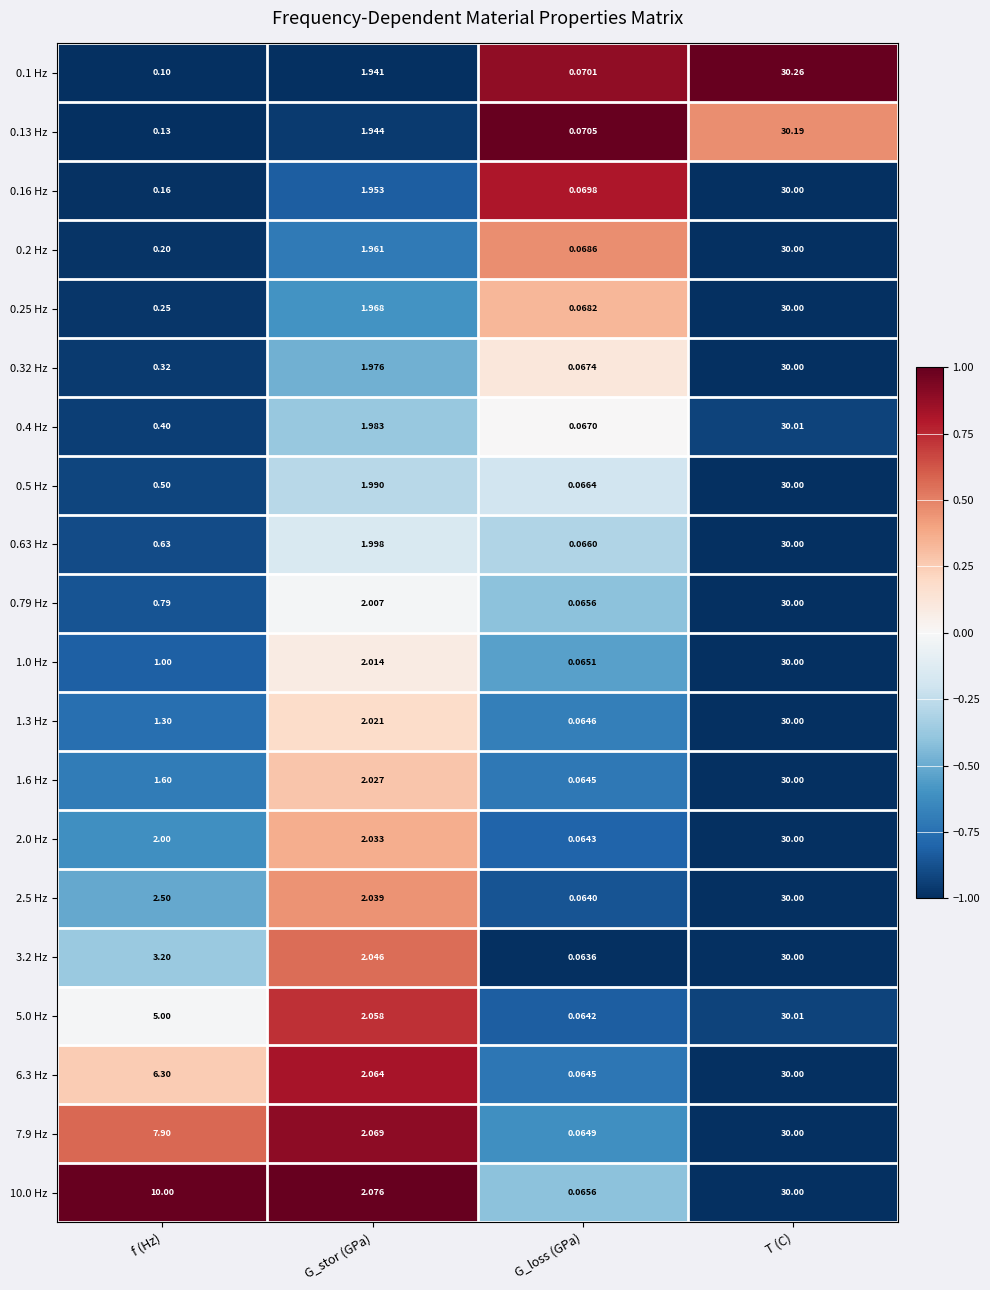

At which label does 7.9 Hz first exceed 7?

f (Hz)